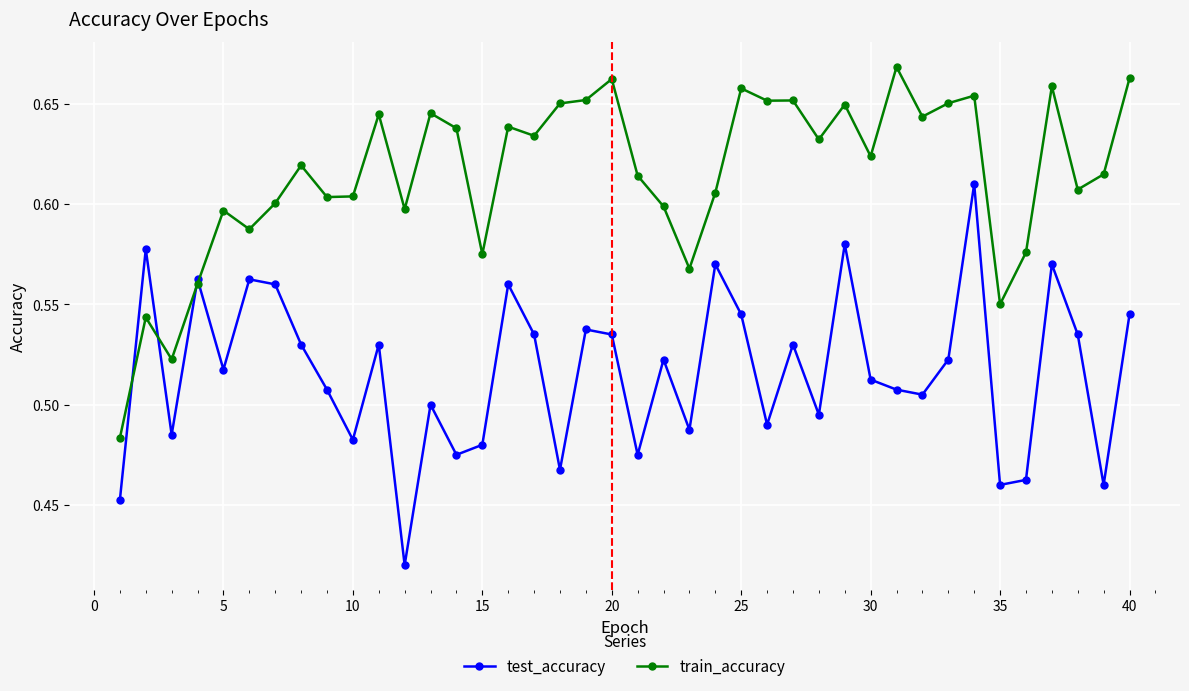

List the series in order of their peak value, highest first.

train_accuracy, test_accuracy